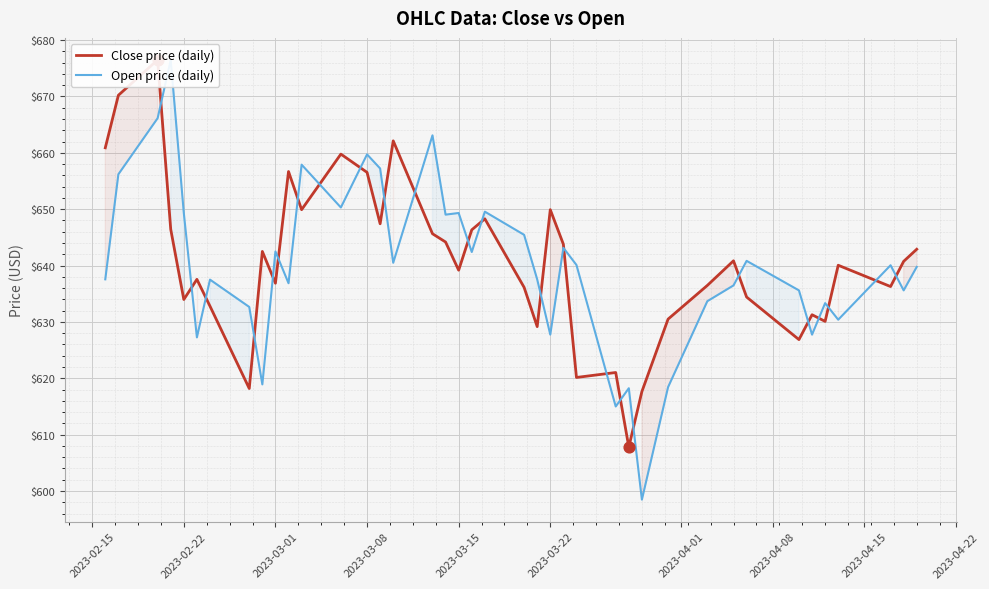

Which series has the largest total across all categories?

Close price (daily)